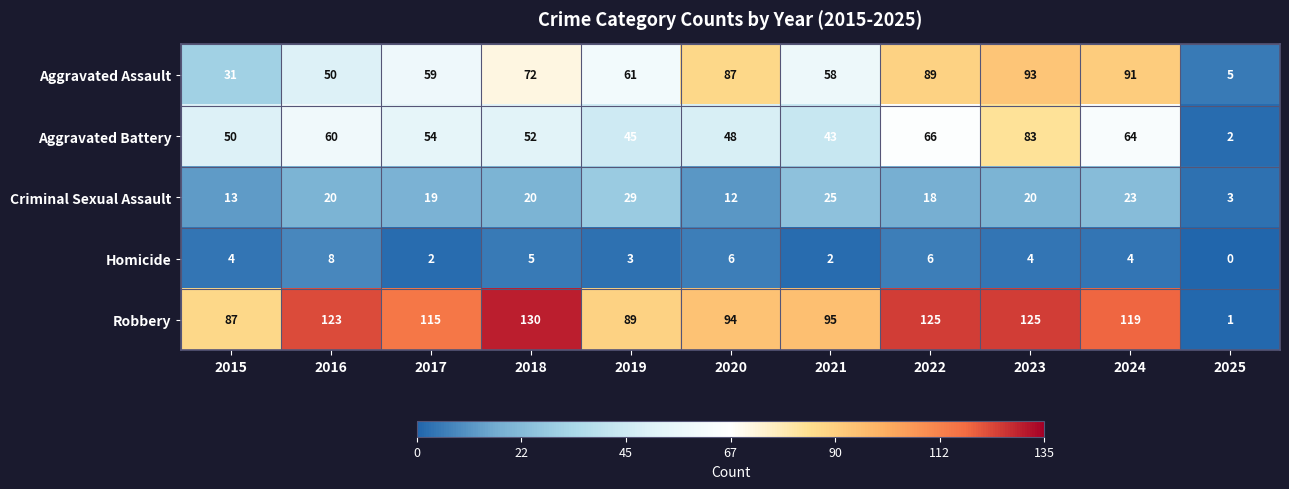

The Aggravated Battery series shows 45 at 2019. True or false?

True